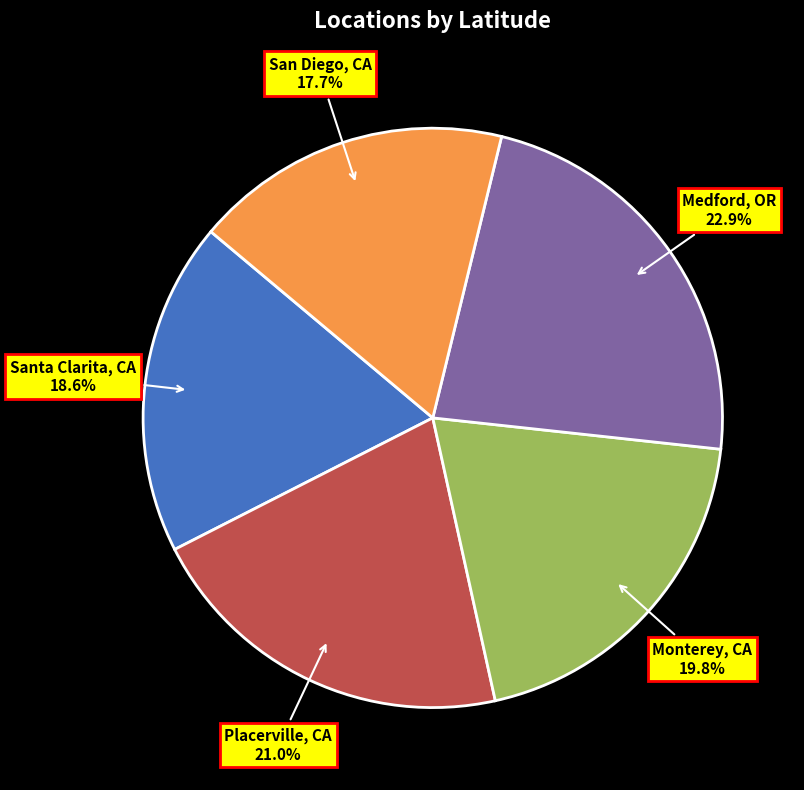

Is the sum of Santa Clarita, CA and Placerville, CA greater than half?

No